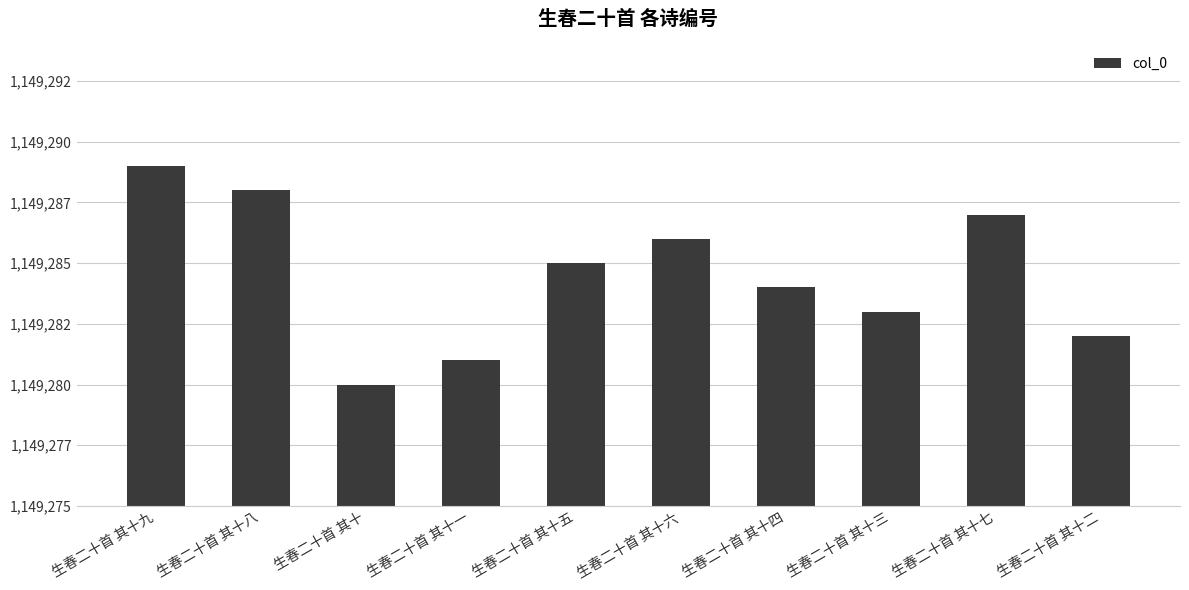

What is the difference between the values at 生春二十首 其十九 and 生春二十首 其十三?

6